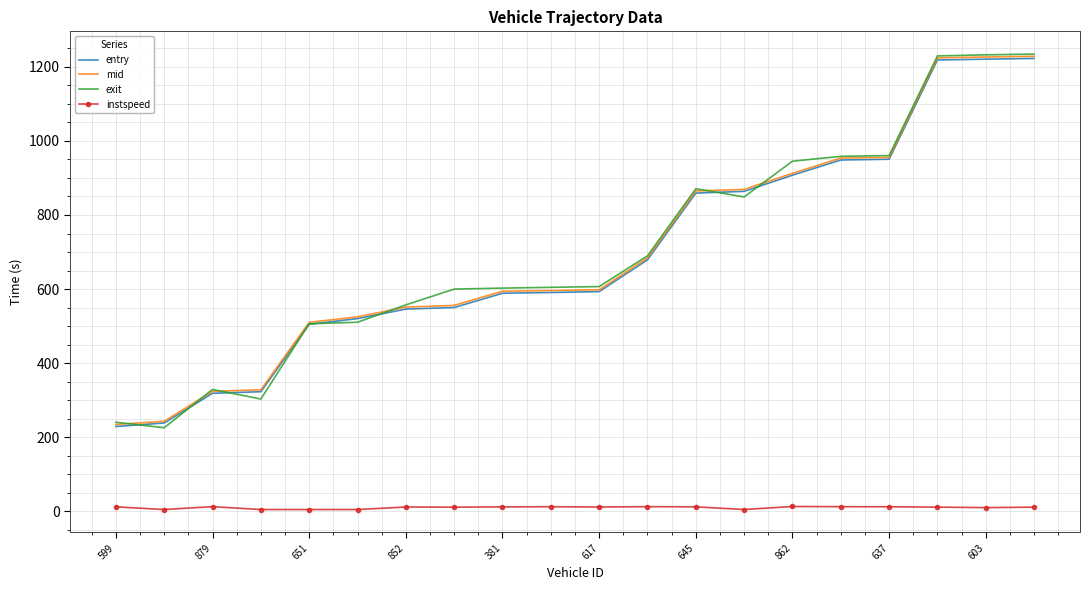

True or false: exit and instspeed intersect in this chart.

False